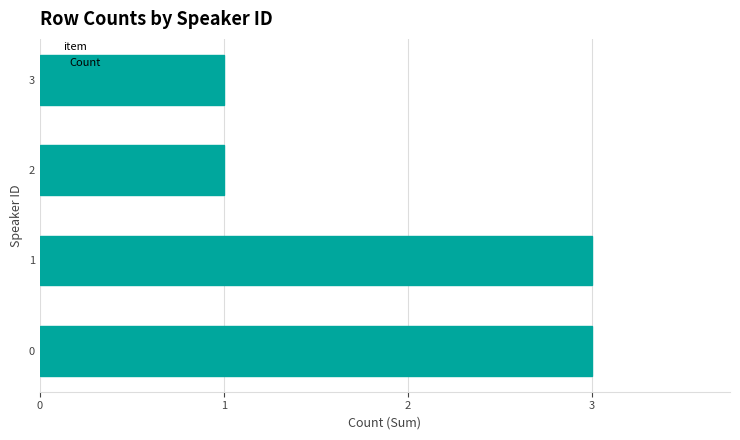

True or false: the data shows 2 at 3.

False